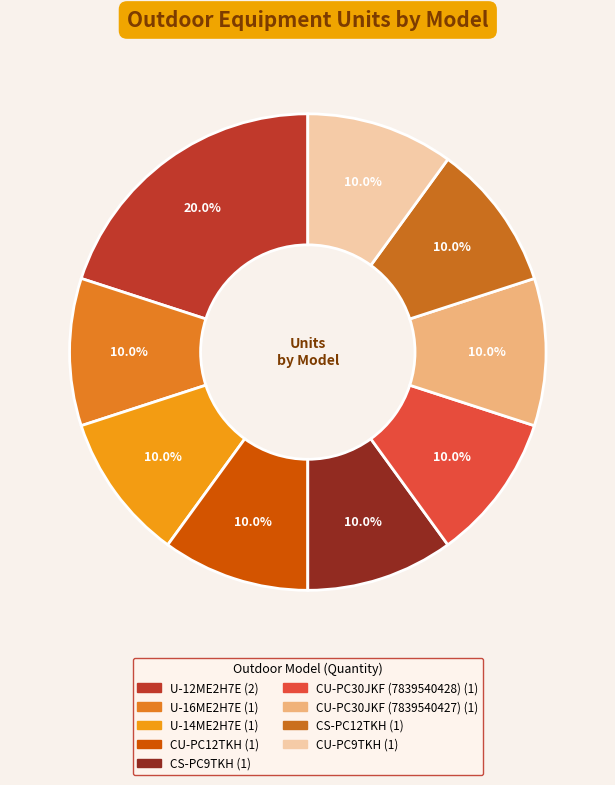

Which slice is the largest?

U-12ME2H7E